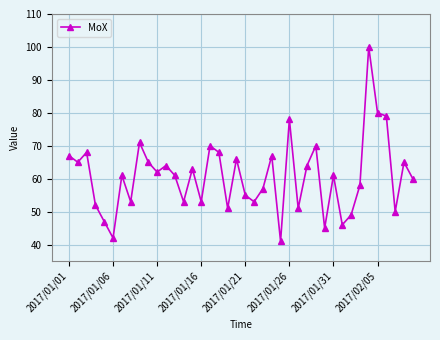

Reading left to right, extract all data points from this chart.

67	65	68	52	47	42	61	53	71	65	62	64	61	53	63	53	70	68	51	66	55	53	57	67	41	78	51	64	70	45	61	46	49	58	100	80	79	50	65	60